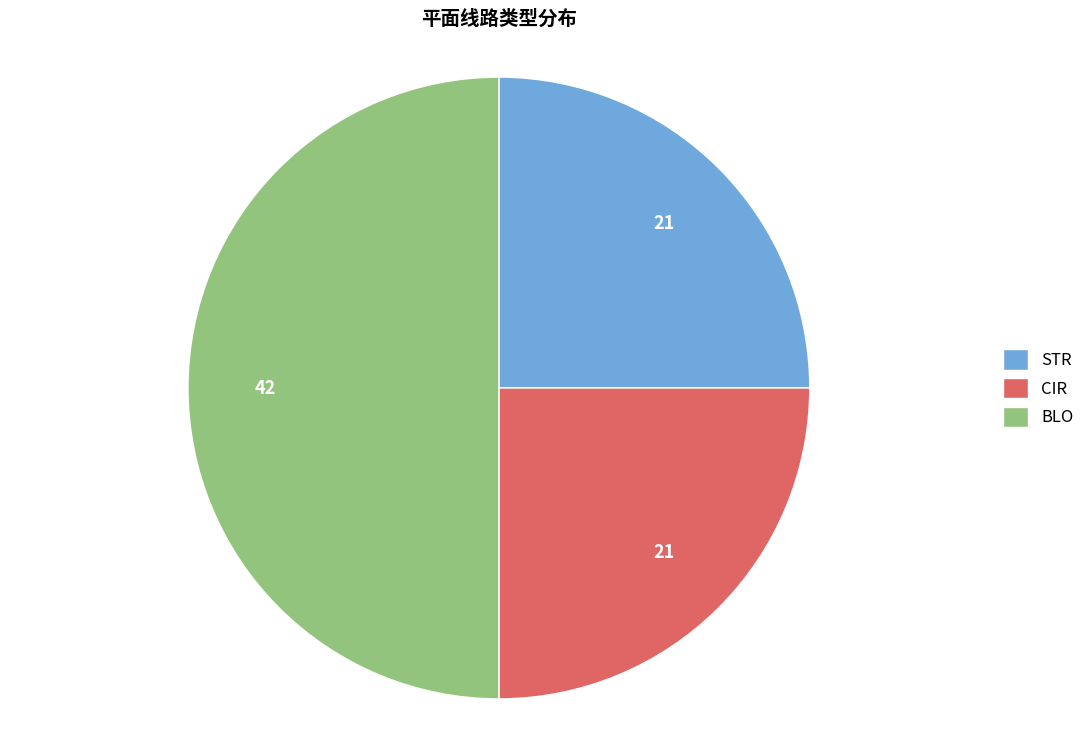

Does CIR account for over 50% of the chart?

No